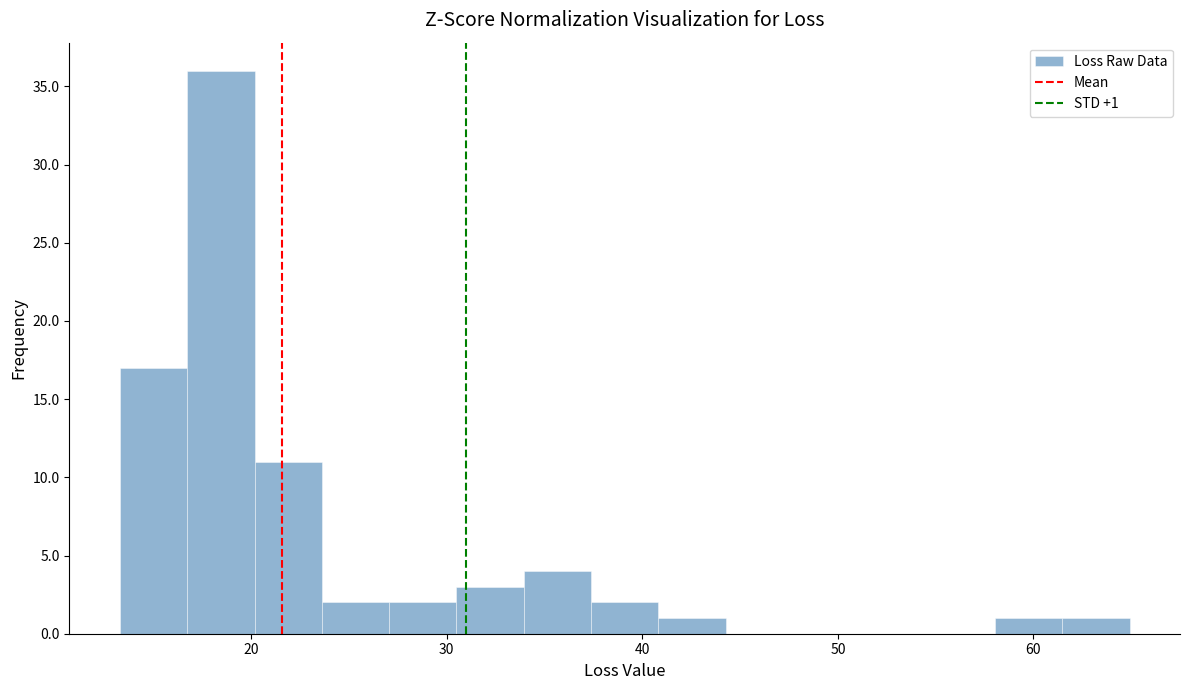

Read against the x-axis, roughly where is the centre of the tallest bar?

18